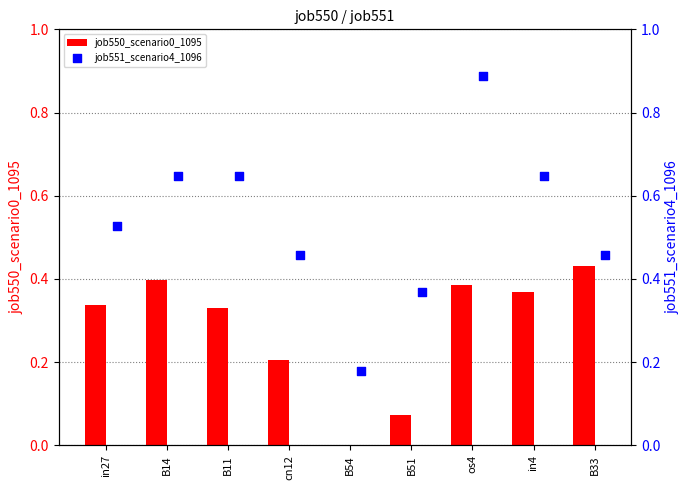

Which series contains the highest Y value?

job551_scenario4_1096